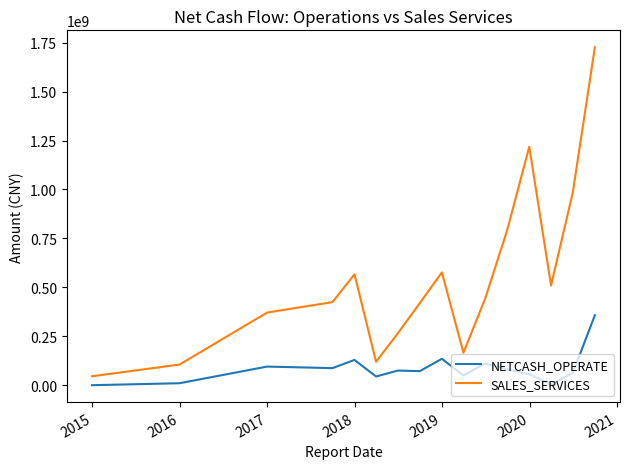

What are all the series names shown in the legend?

NETCASH_OPERATE, SALES_SERVICES